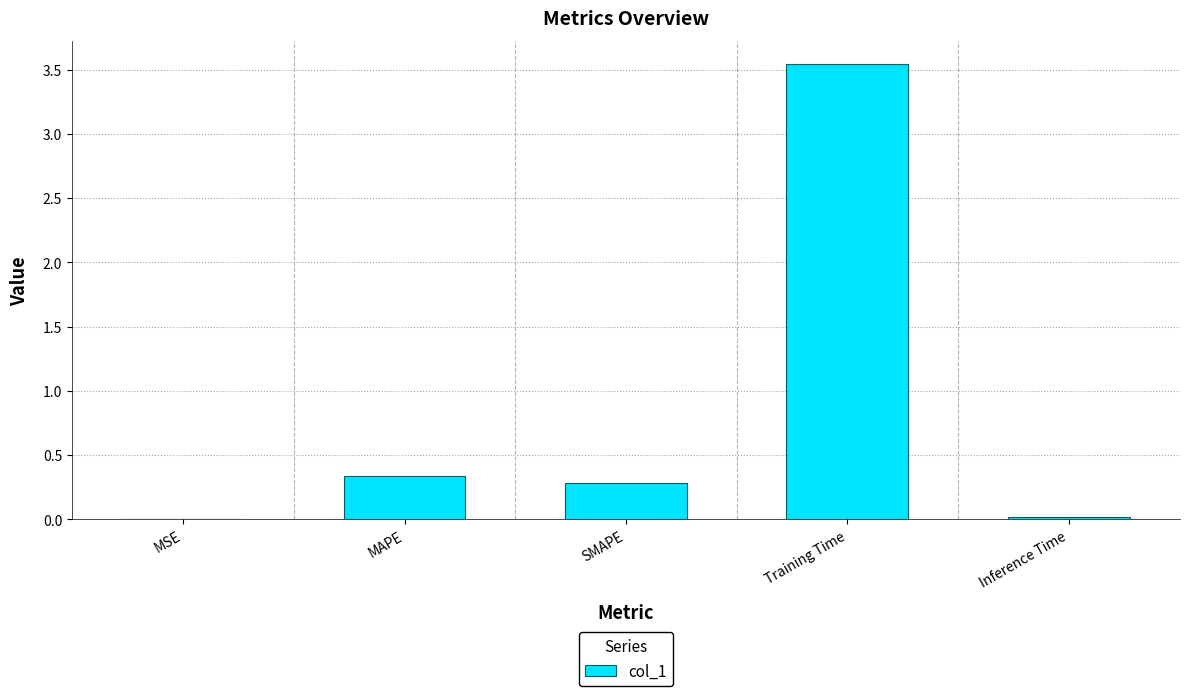

Is it true that the value at Inference Time is 0.0?

True